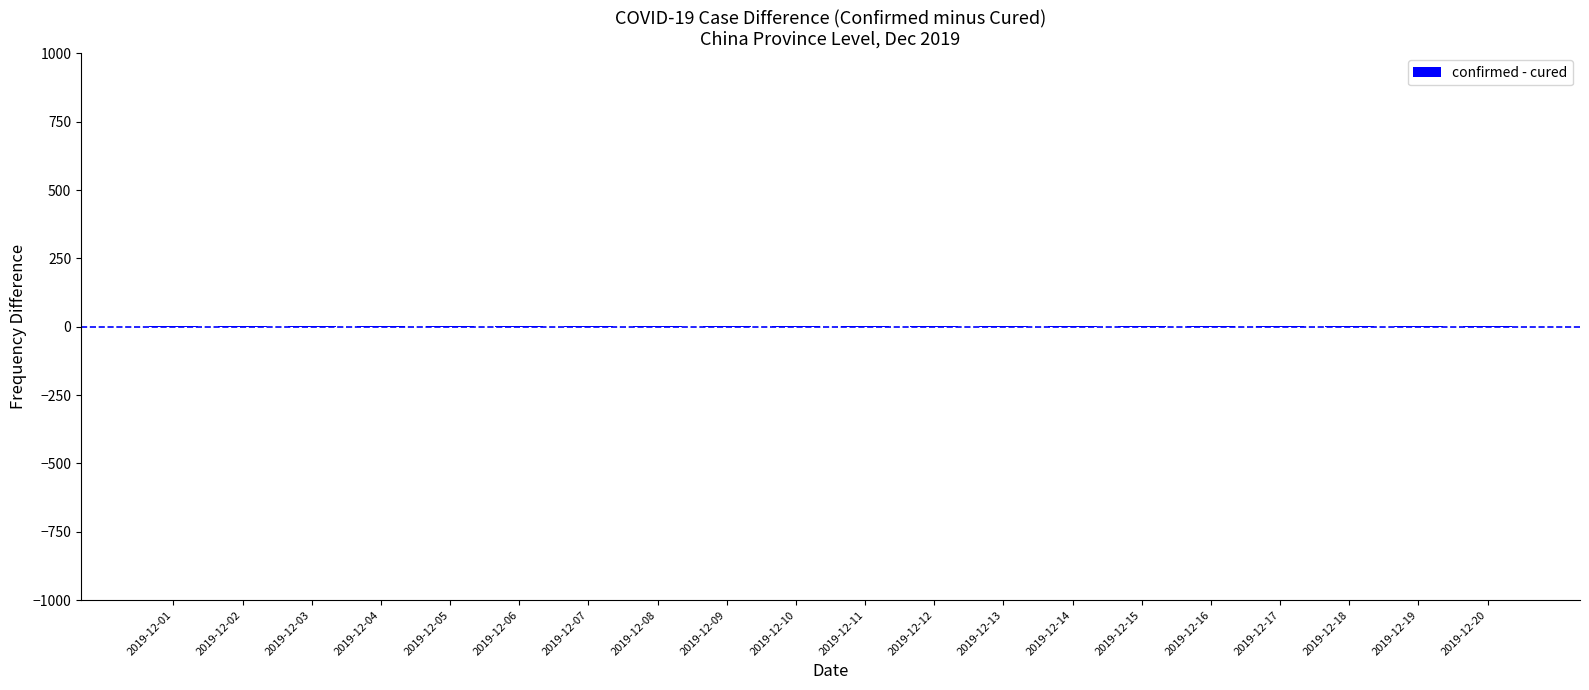

What is the sum of all values?

50